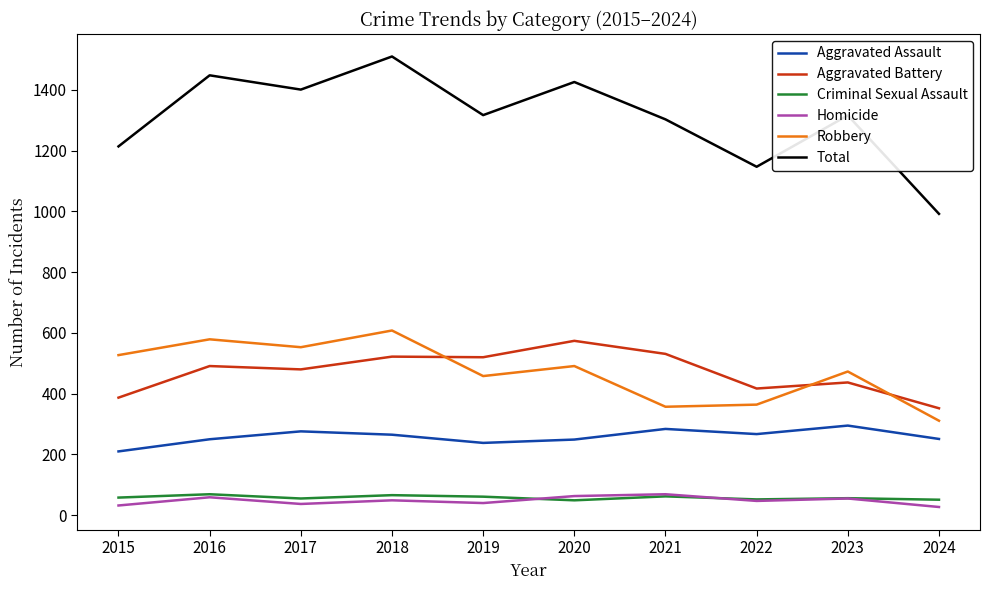

What is the difference between the second highest and second lowest values in the Robbery series?

222